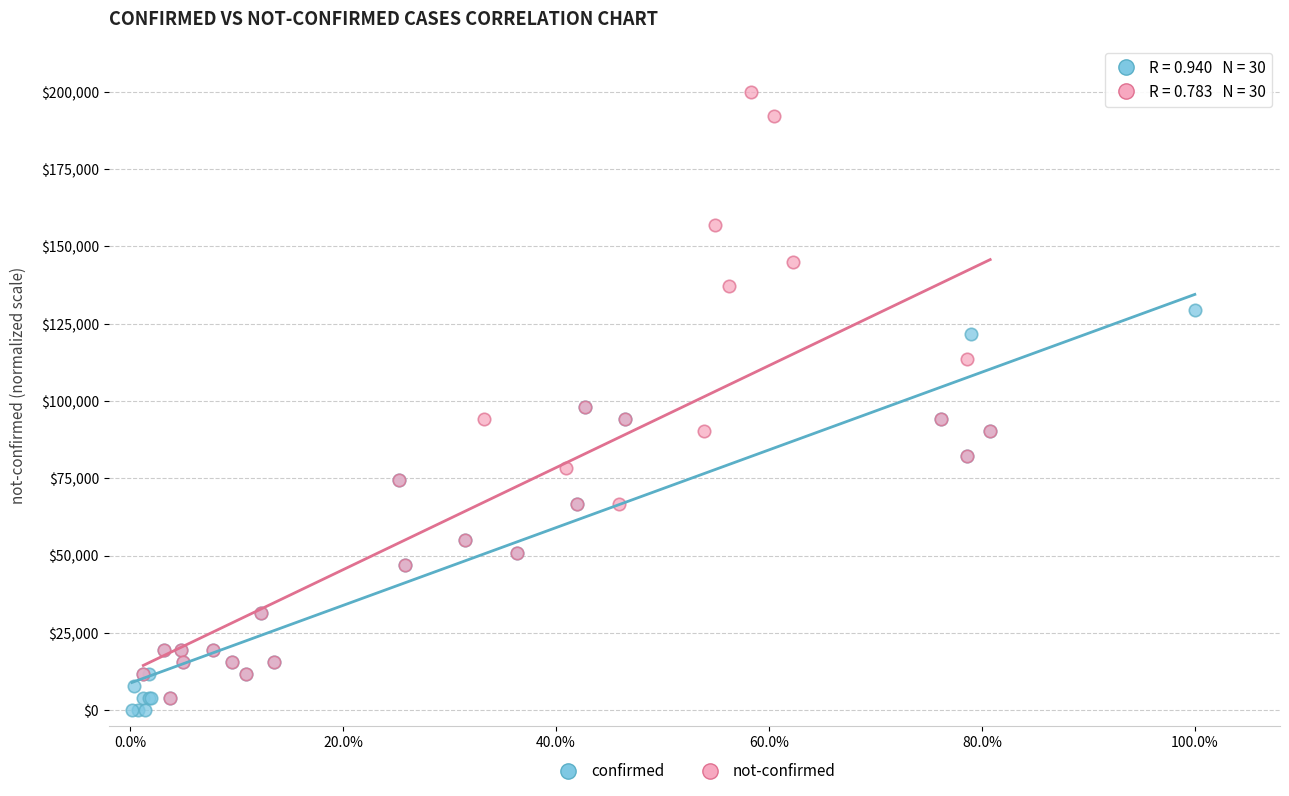

Which series reaches the maximum Y coordinate?

not-confirmed